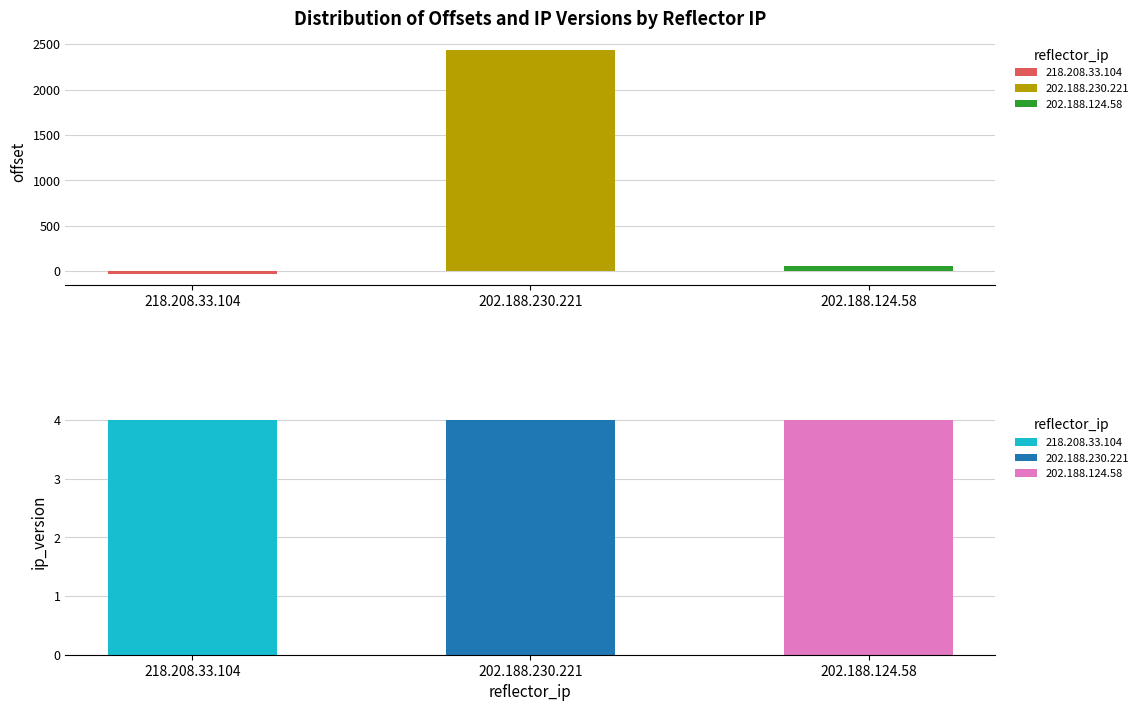

What value does the offset series have at 218.208.33.104?

-29